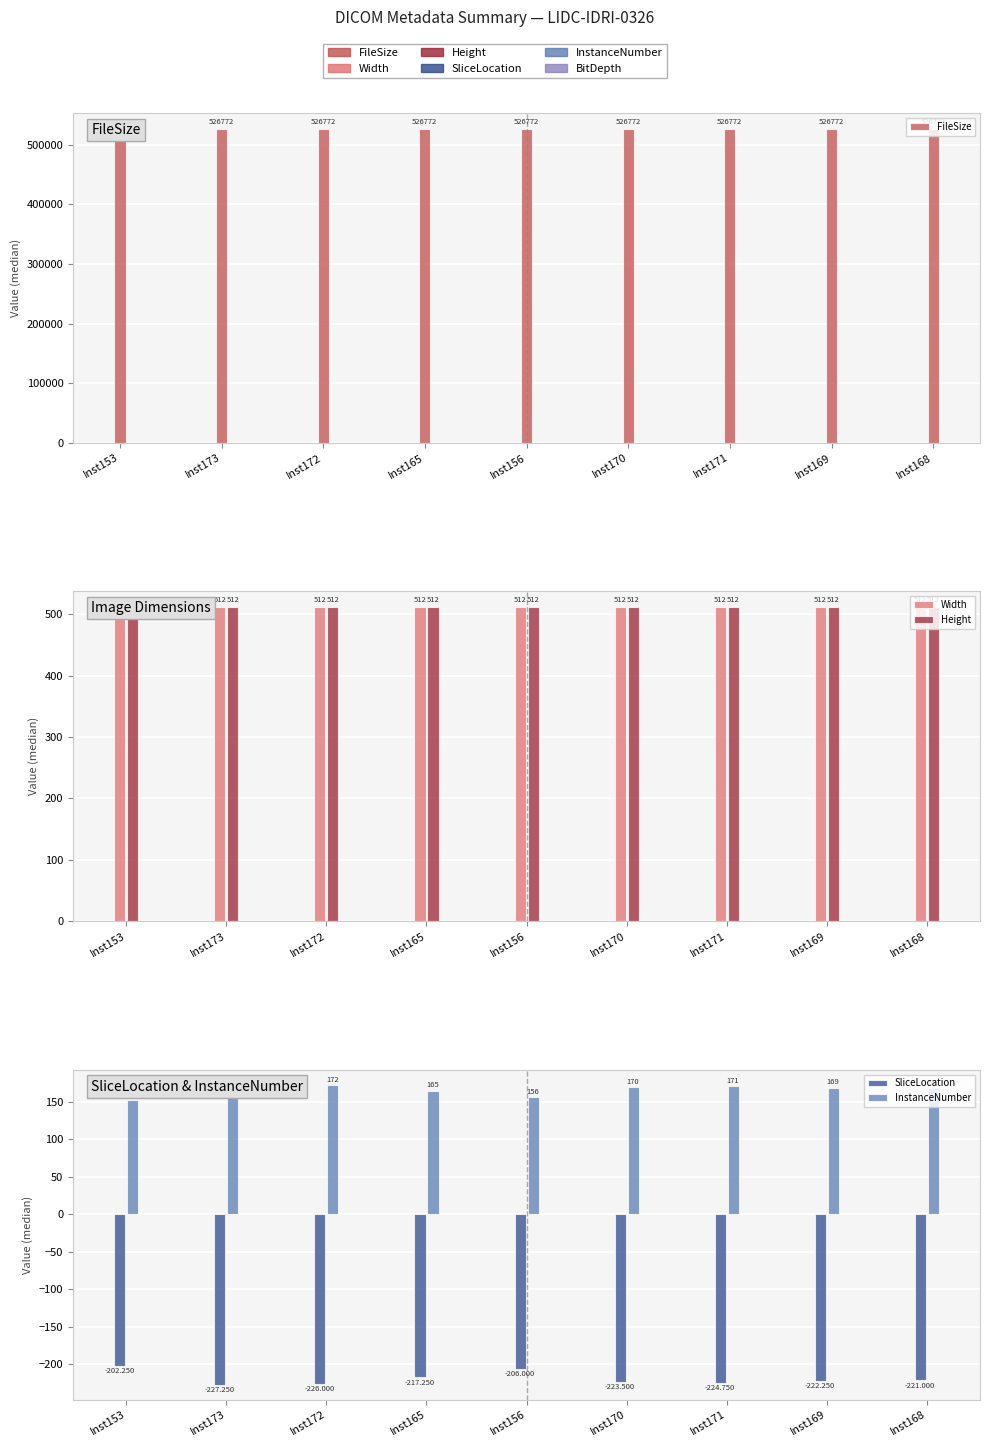

At which category is the sum across all series the highest?

Inst153